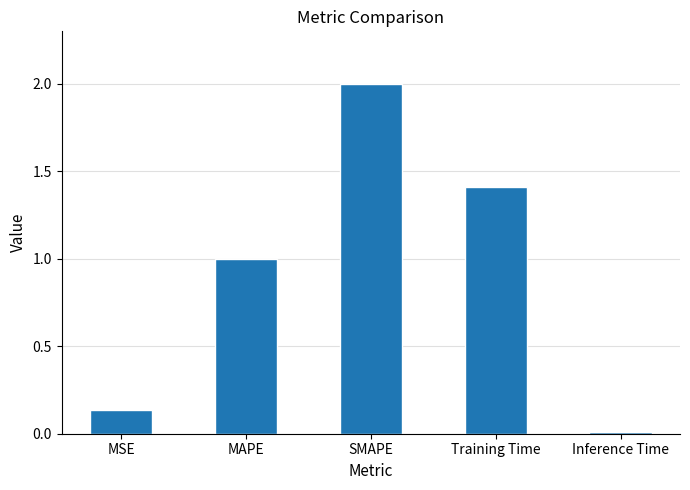

What is the approximate value at SMAPE?

2.0